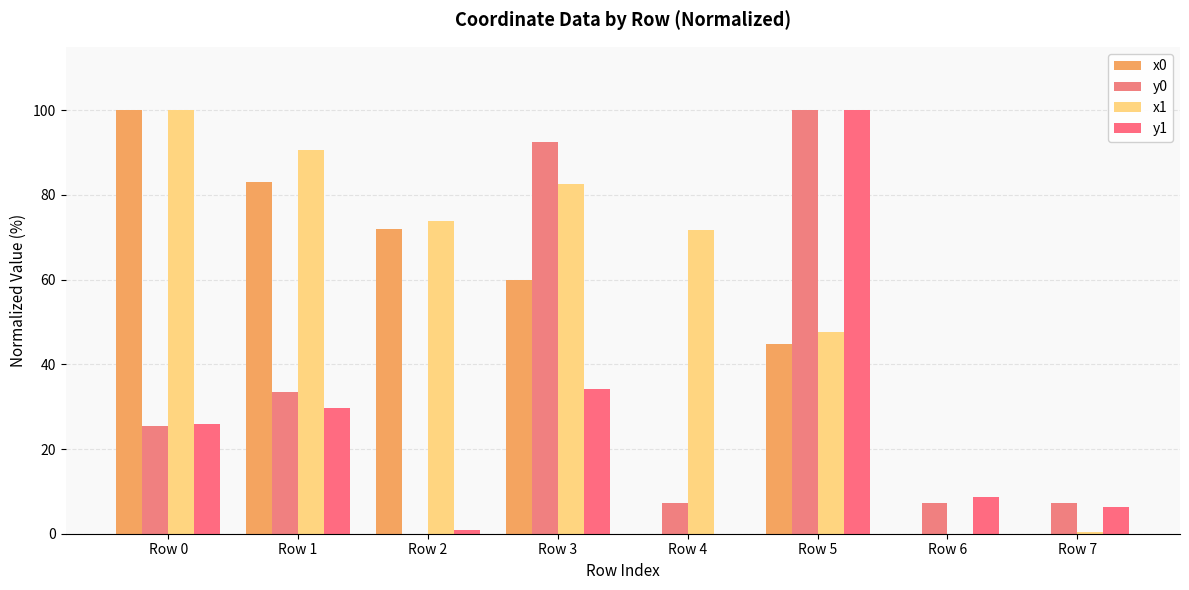

Is it true that y0 equals 9.3 at Row 1?

False